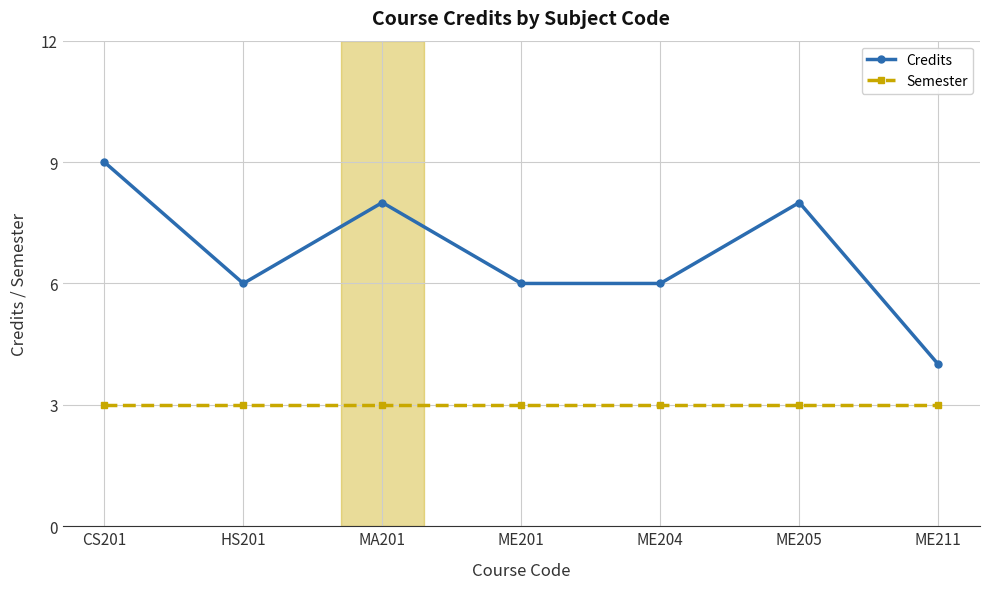

Does the chart have visible grid lines?

Yes